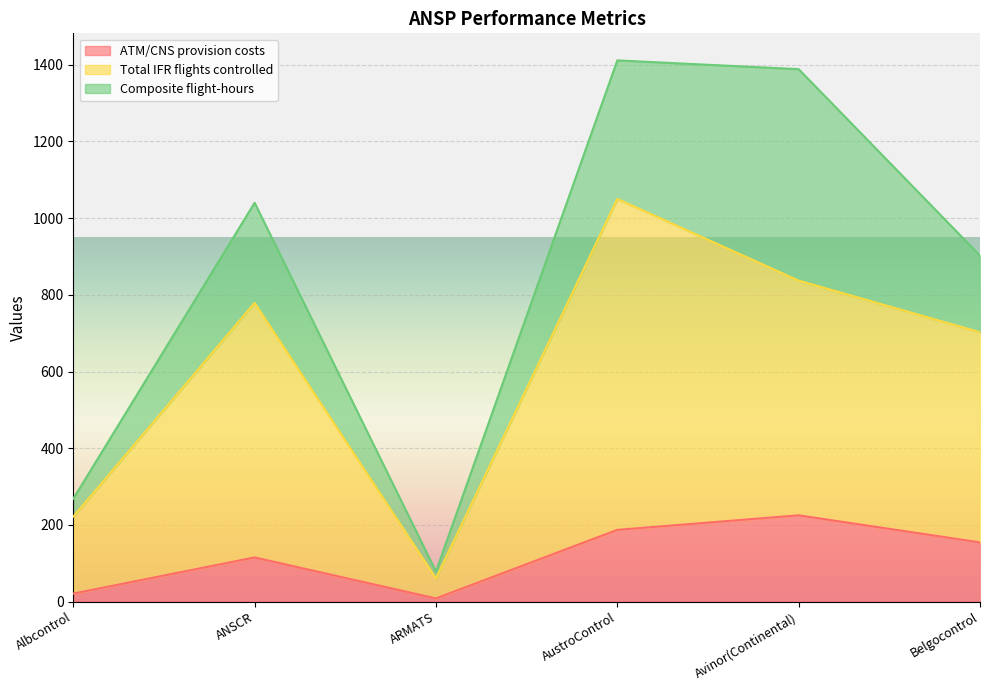

How many interior local peaks does the ATM/CNS provision costs series have?

2